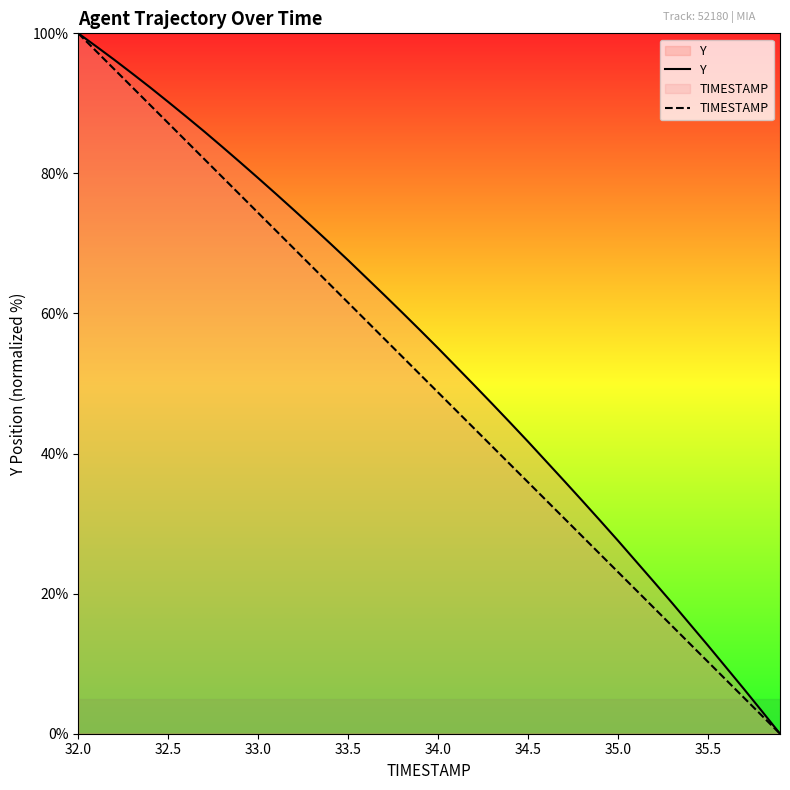

Reading left to right, what are all the values shown in this chart?

Y: 100.0	98.1	96.2	94.3	92.3	90.2	88.1	86.0	83.8	81.6	79.3	77.0	74.7	72.4	70.0	67.6	65.1	62.7	60.1	57.6	55.0	52.4	49.8	47.1	44.4	41.7	38.9	36.1	33.3	30.4	27.6	24.6	21.7	18.7	15.6	12.6	9.5	6.4	3.2	0.0
TIMESTAMP: 100.0	97.4	94.9	92.3	89.7	87.2	84.6	82.1	79.5	76.9	74.4	71.8	69.2	66.7	64.1	61.5	59.0	56.4	53.8	51.3	48.7	46.2	43.6	41.0	38.5	35.9	33.3	30.8	28.2	25.6	23.1	20.5	17.9	15.4	12.8	10.3	7.7	5.1	2.6	0.0